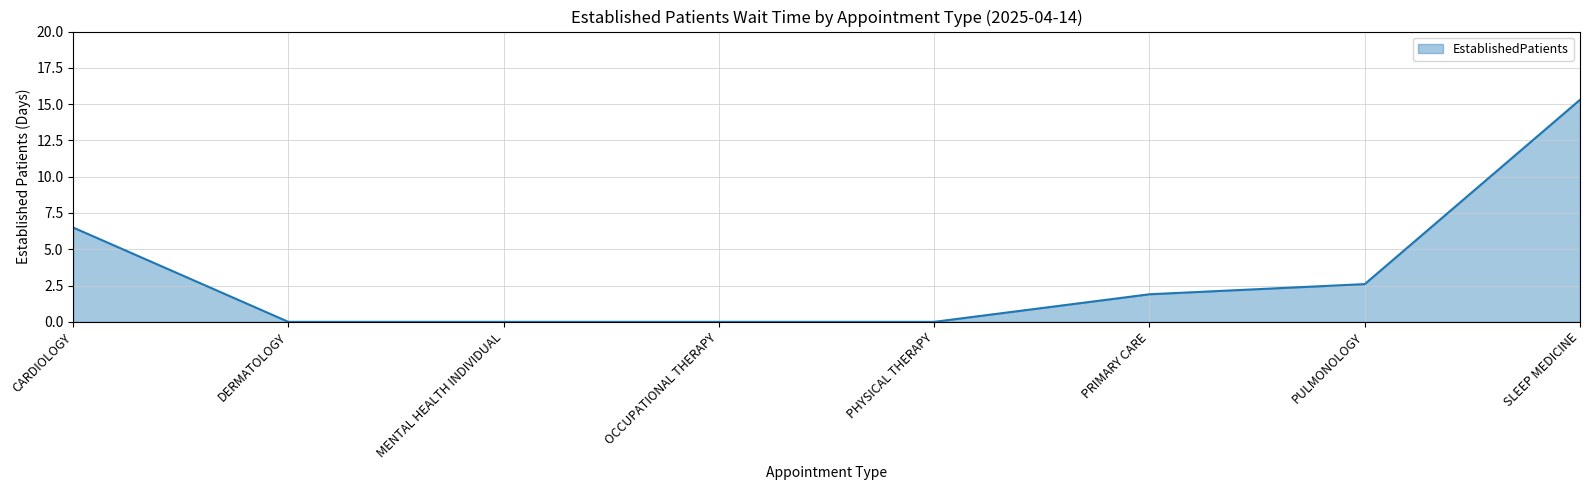

What position from the right is PHYSICAL THERAPY?

4